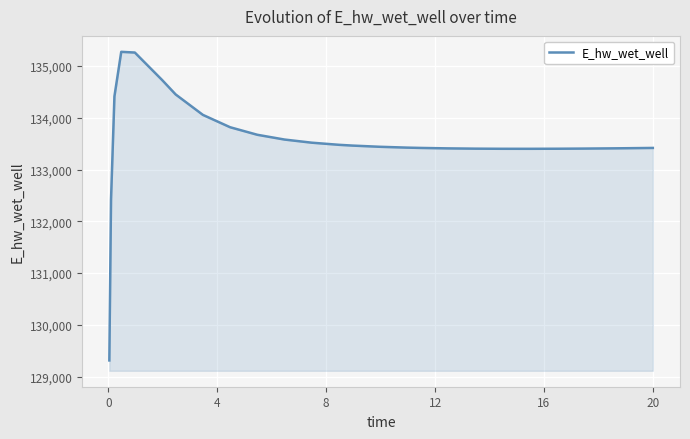

What is the difference between the maximum and minimum values?

5964.5